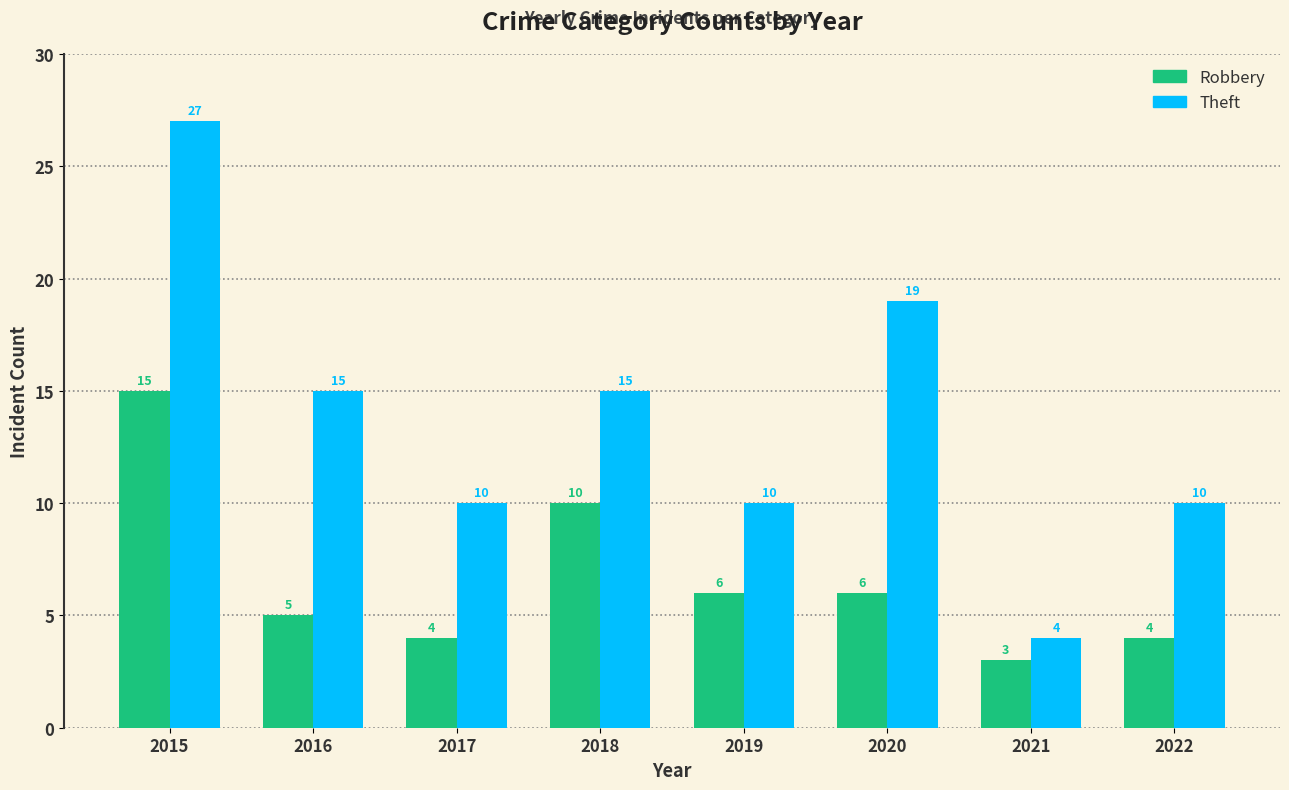

List the series in order of their overall mean, highest first.

Theft, Robbery